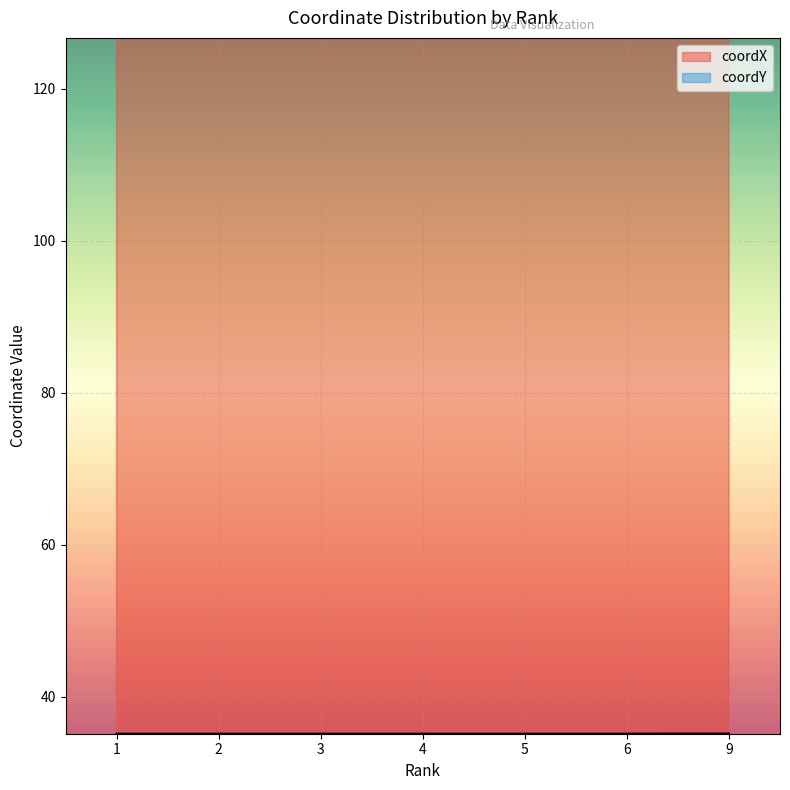

How many lines are shown in the chart?

2